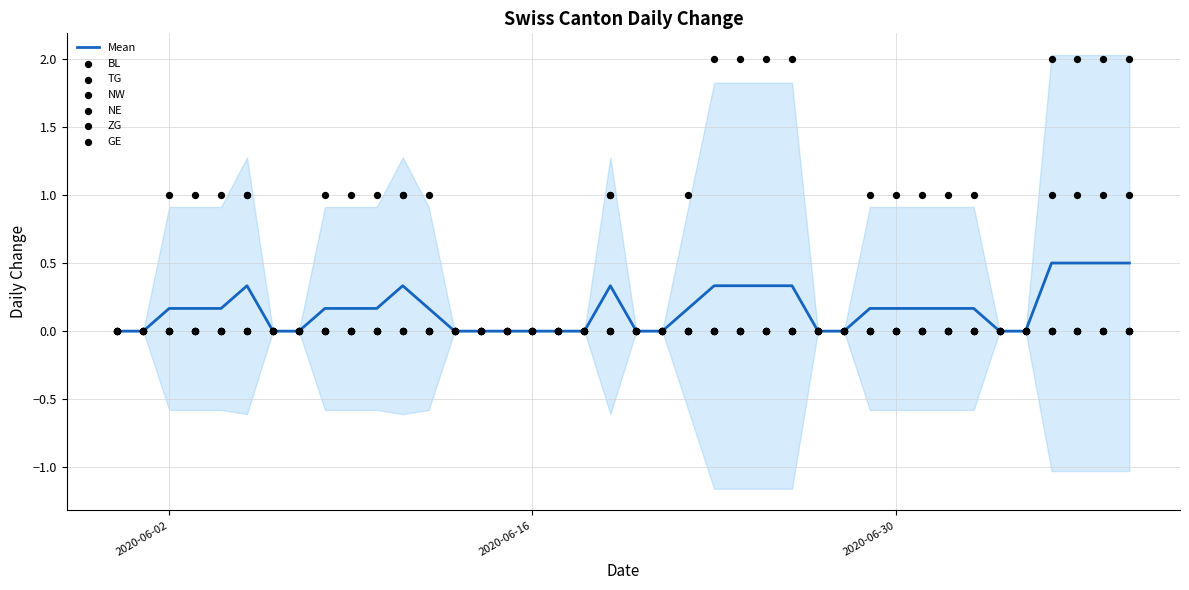

Which series has the widest spread of Y values?

GE